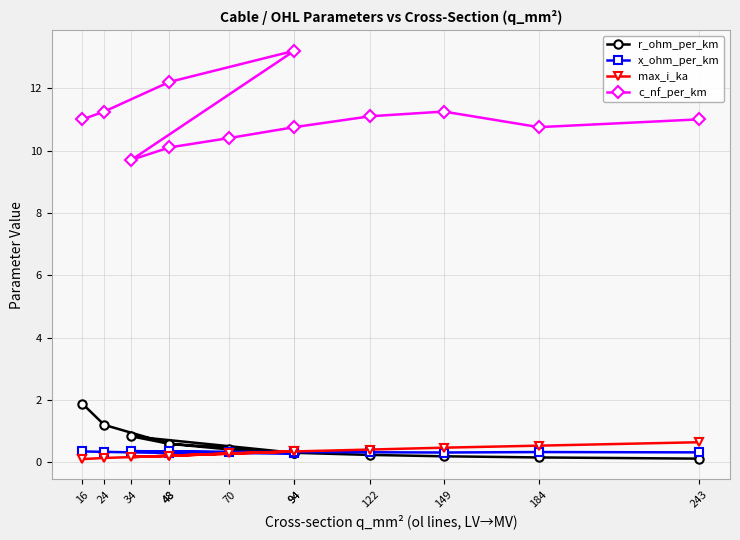

List the series in order of their peak value, highest first.

c_nf_per_km, r_ohm_per_km, max_i_ka, x_ohm_per_km